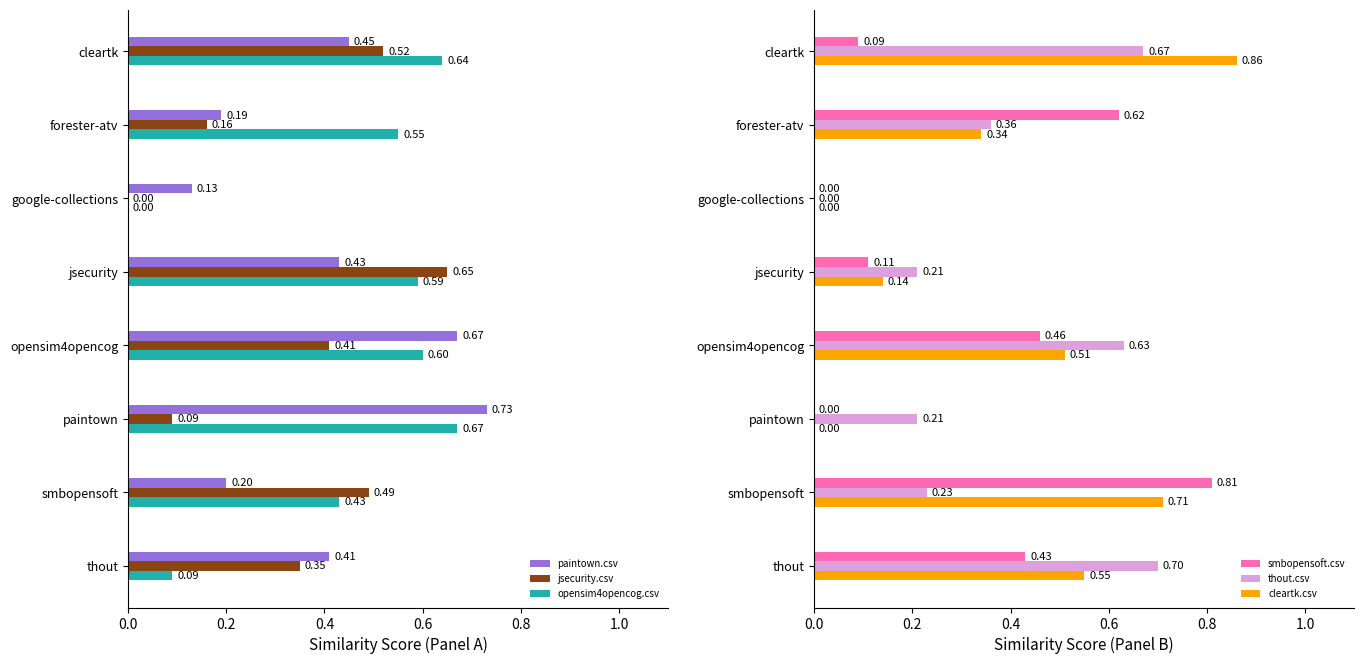

Is the value of paintown.csv at forester-atv greater than the value of jsecurity.csv at google-collections?

Yes